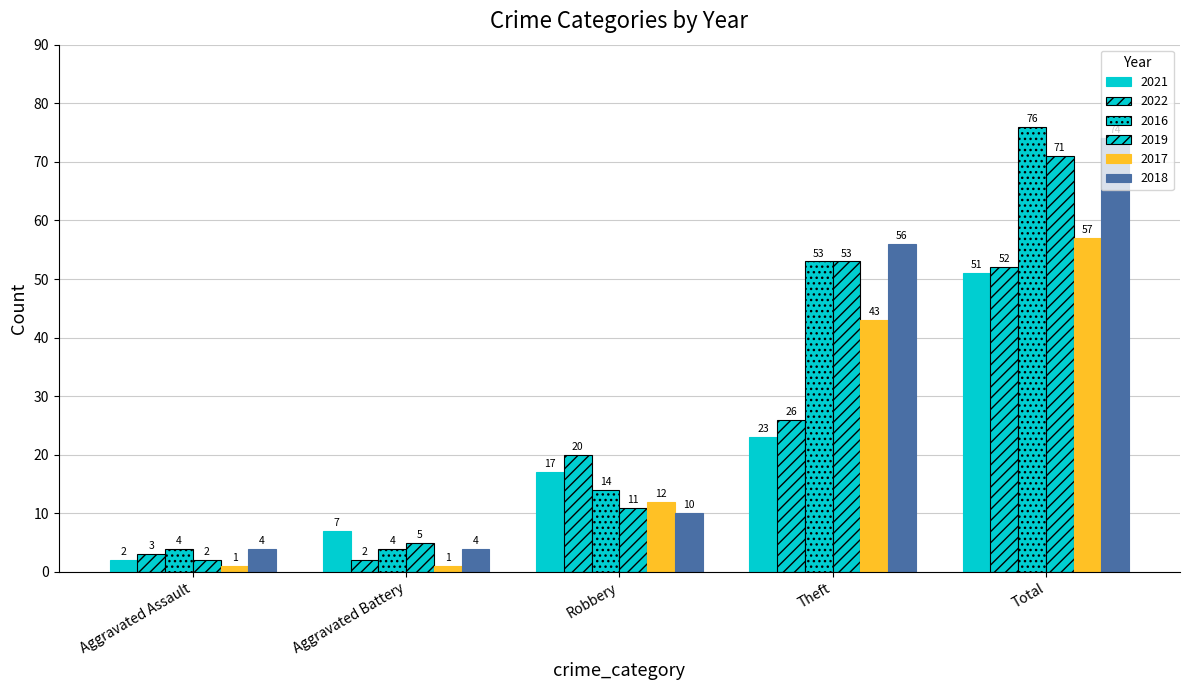

Rank the series at Aggravated Battery from lowest to highest value.

2017, 2022, 2016, 2018, 2019, 2021